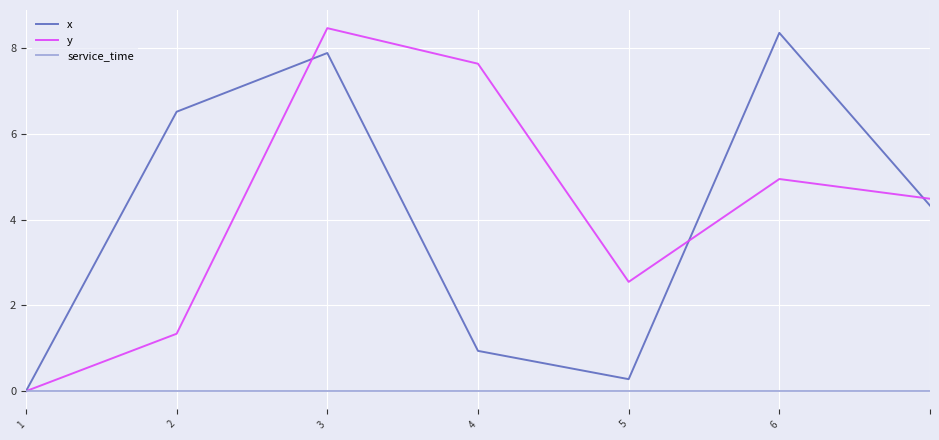

What is the maximum value shown in the chart?

8.5